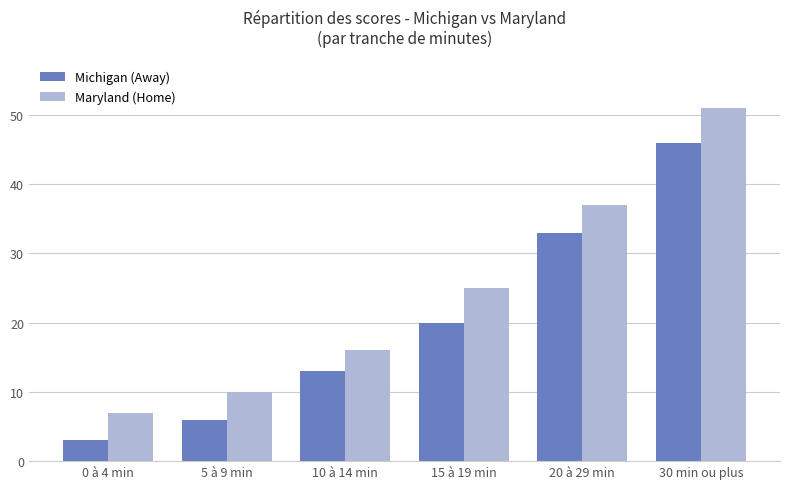

What is the difference between the Maryland (Home) values at 5 à 9 min and 10 à 14 min?

6